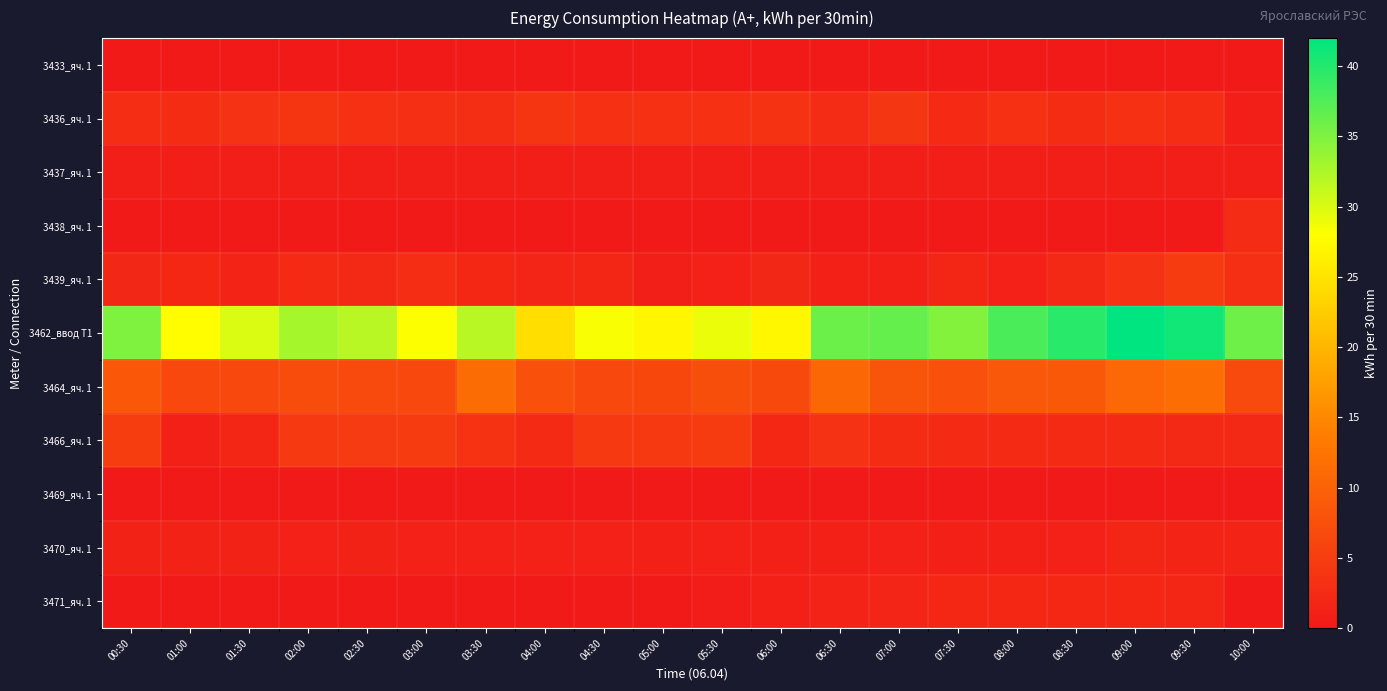

Which has a higher value, 08:30 or 07:30?

08:30